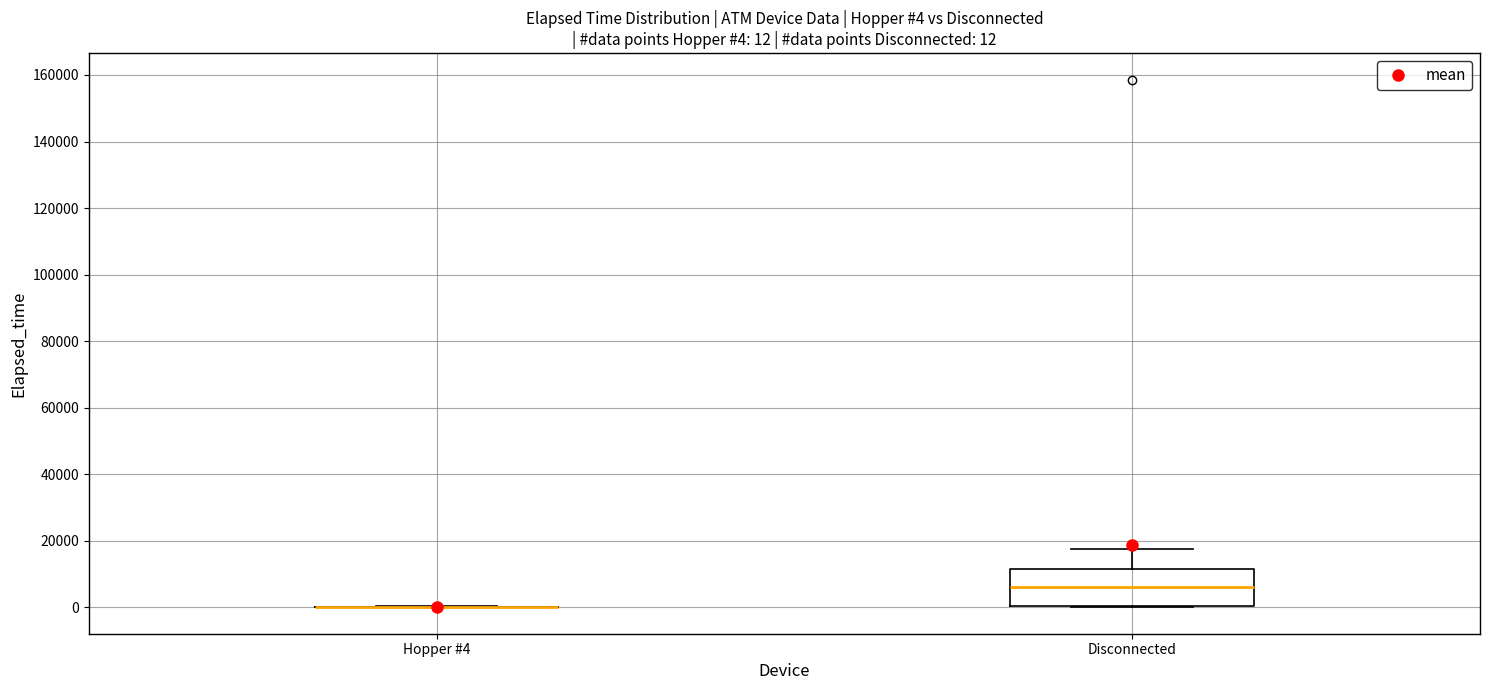

Which box is the tallest, from its lower edge to its upper edge?

Disconnected